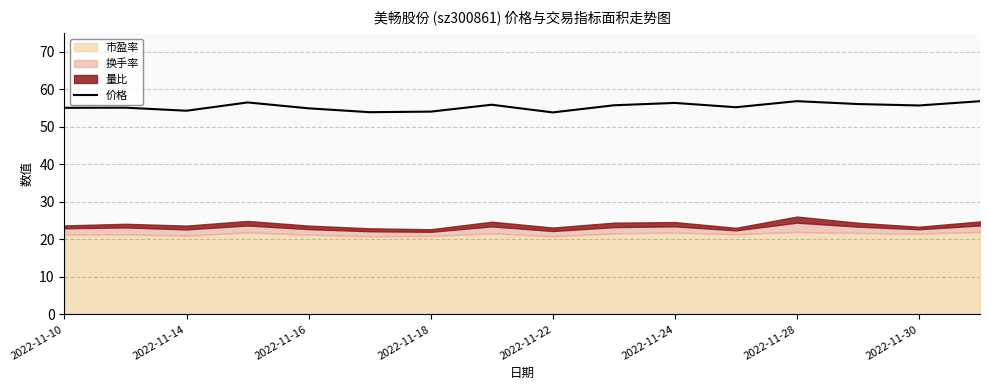

True or false: the data has more than 0 interior local peaks.

True